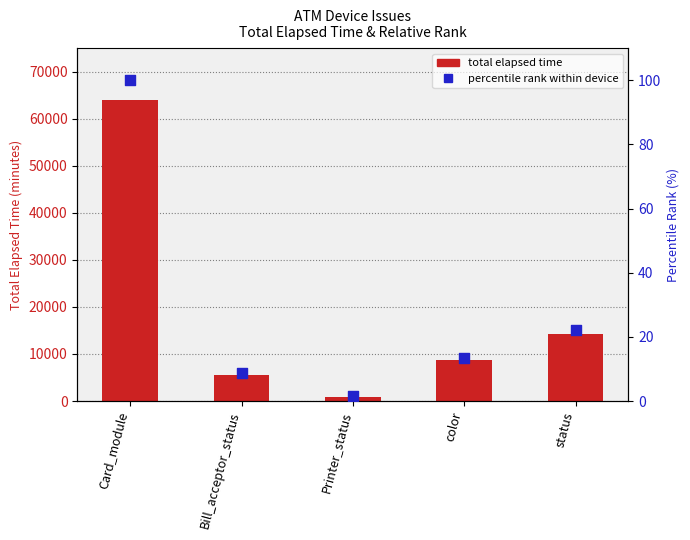

Which series has the largest Y range (max minus min)?

total elapsed time